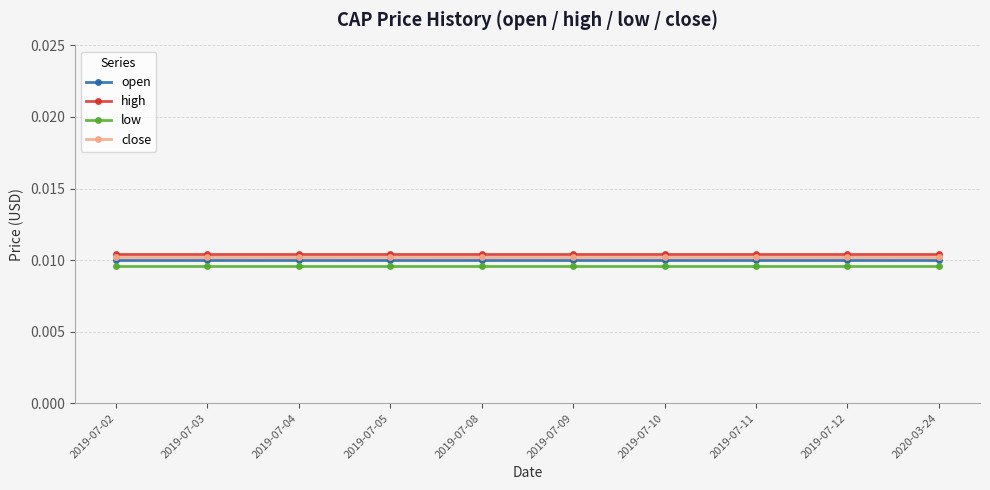

True or false: close has a value of 0.0 at 2020-03-24.

False